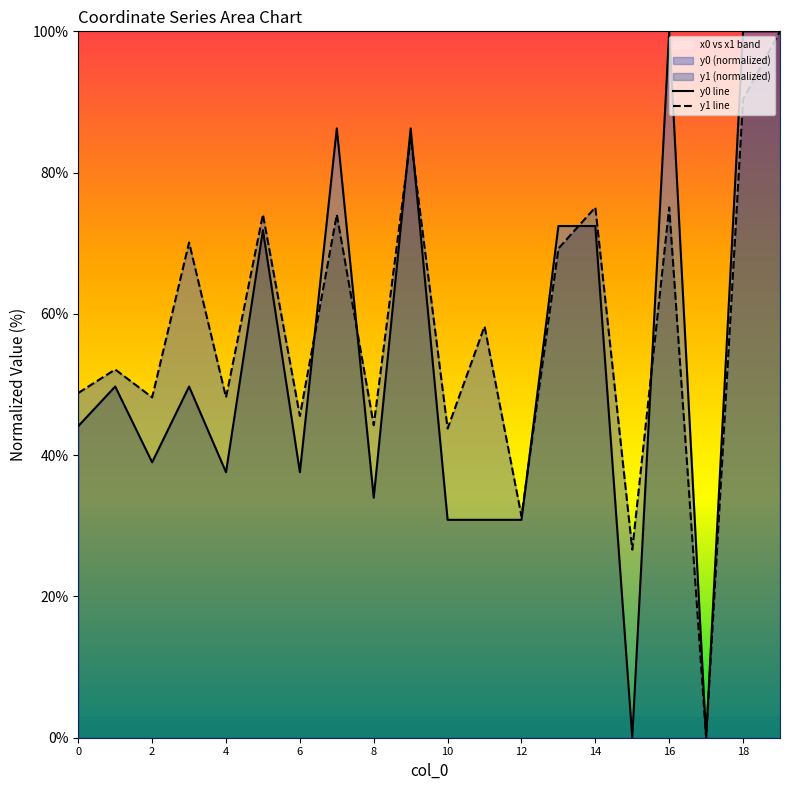

How many times do y0 line and y1 line cross each other?

7